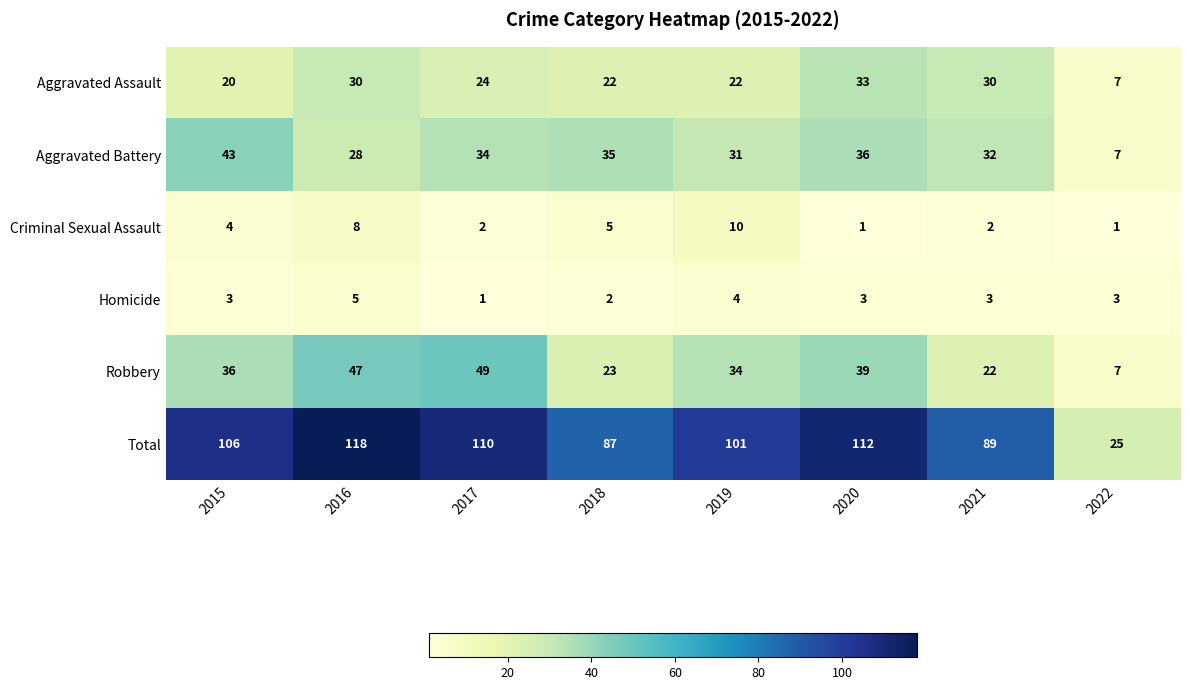

How many data points does each series have?

8